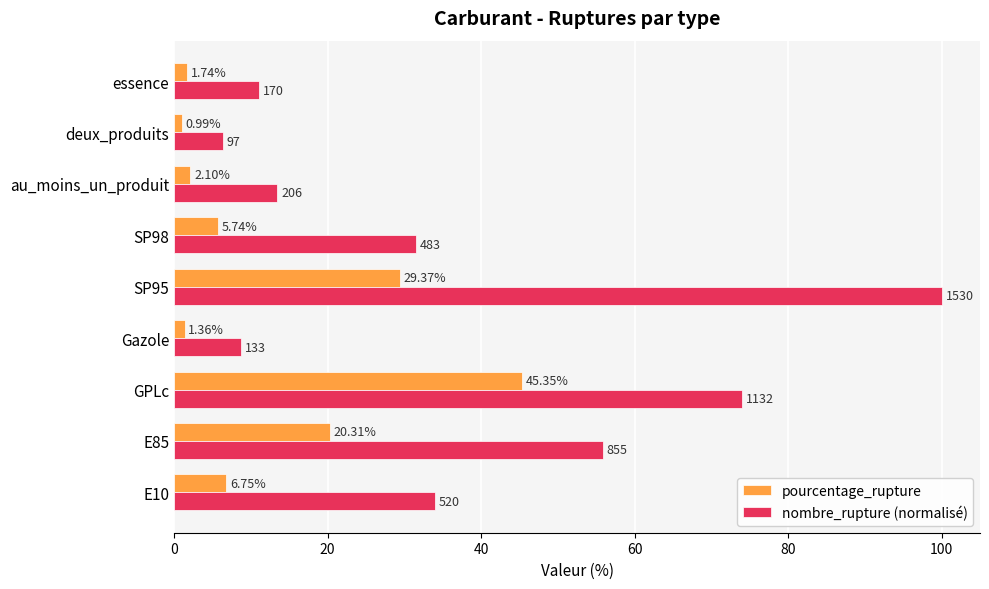

At which category is the sum across all series the highest?

SP95